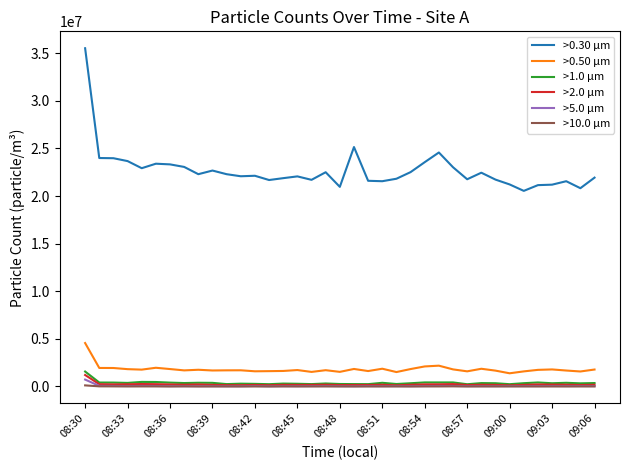

Which series has the largest total across all categories?

>0.30 µm